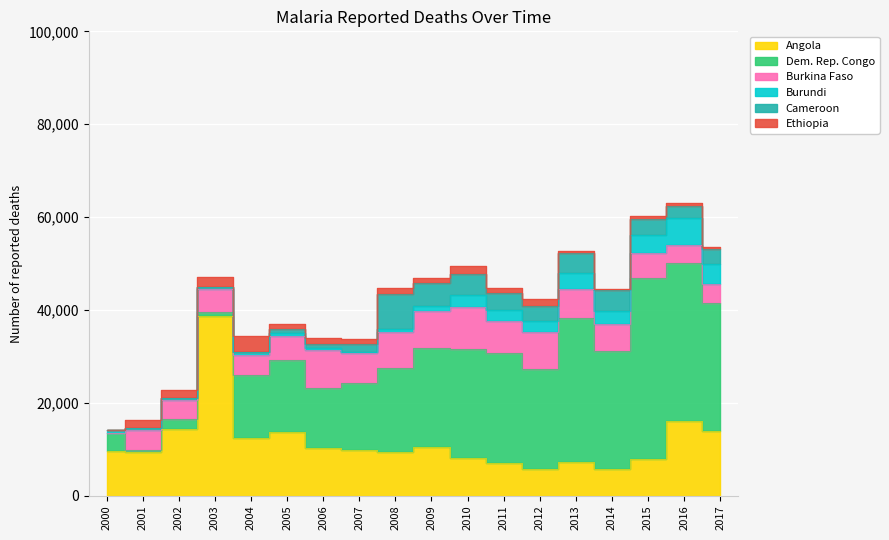

In Cameroon, how many points are higher than both neighbors (excluding endpoints)?

2